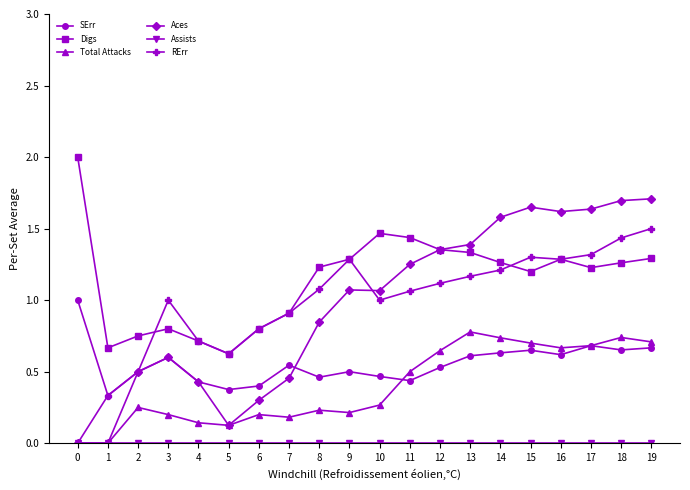

What is the total value across all series at 13?

5.3